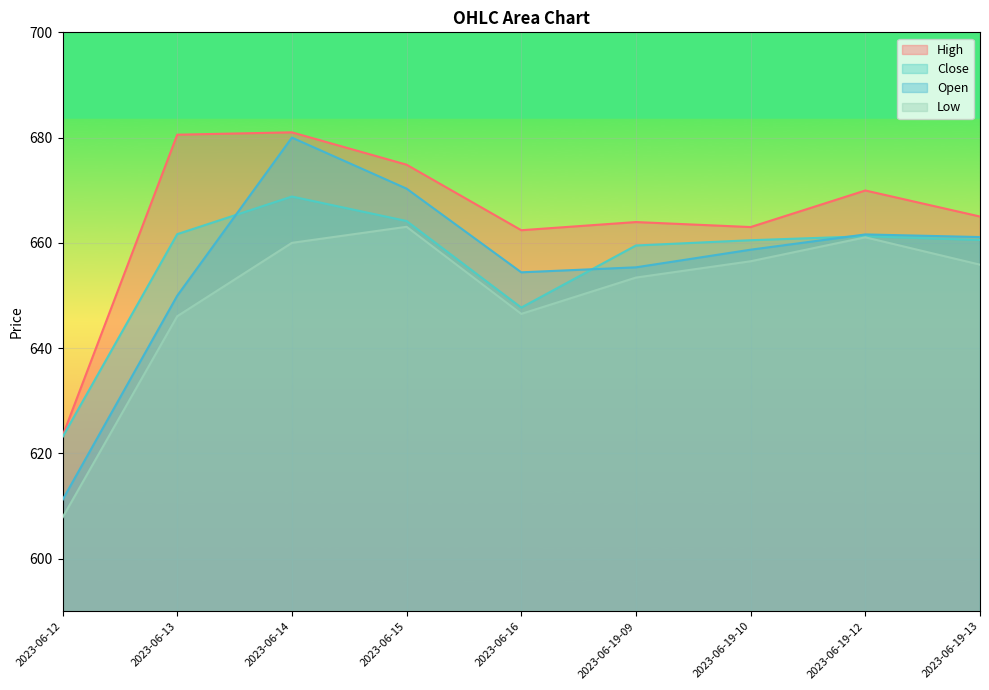

In Close, how many points are higher than both neighbors (excluding endpoints)?

2